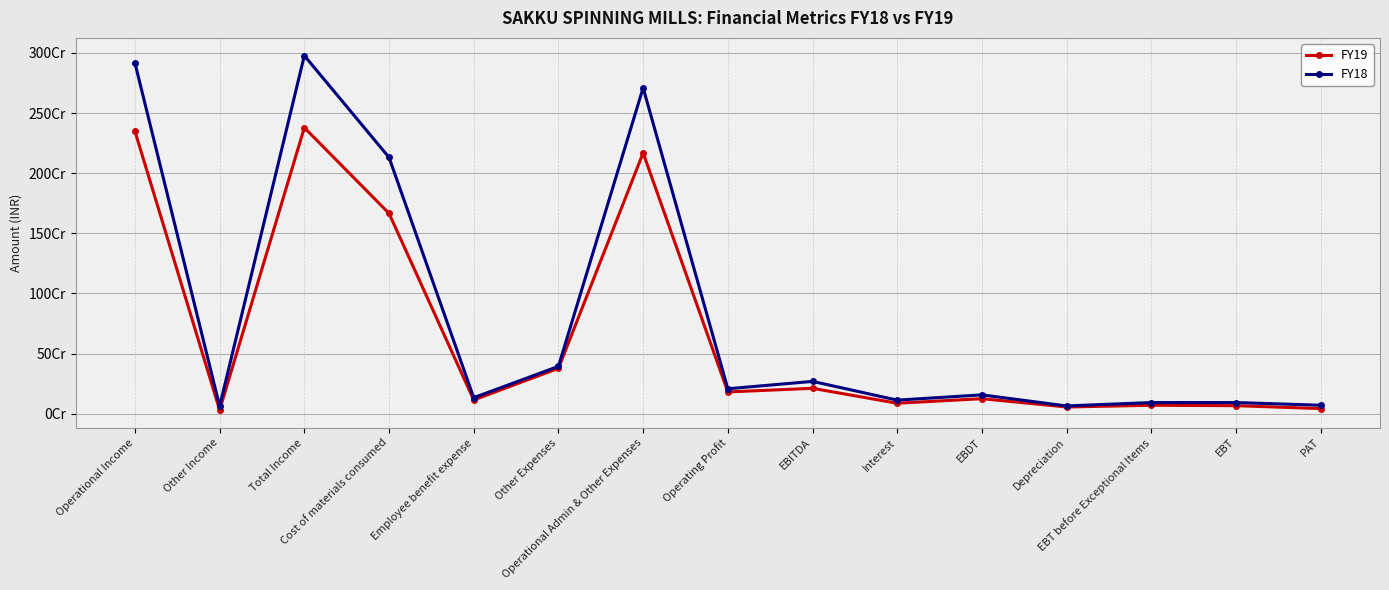

Rank the series by their maximum value, from lowest to highest.

FY19, FY18